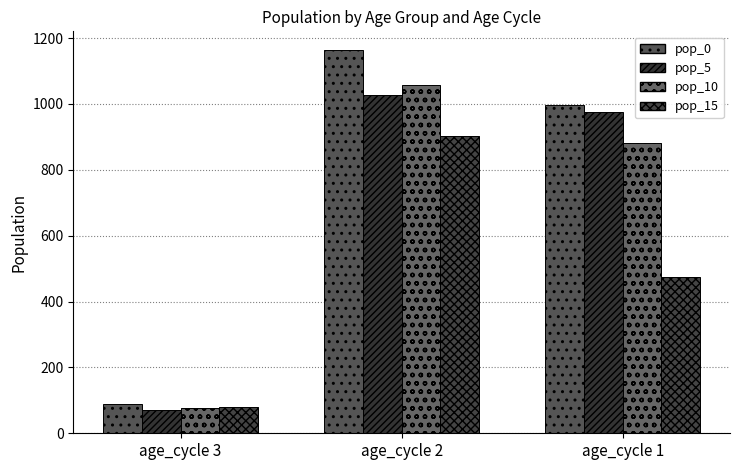

At age_cycle 3, list the series in order from largest to smallest.

pop_0, pop_15, pop_10, pop_5